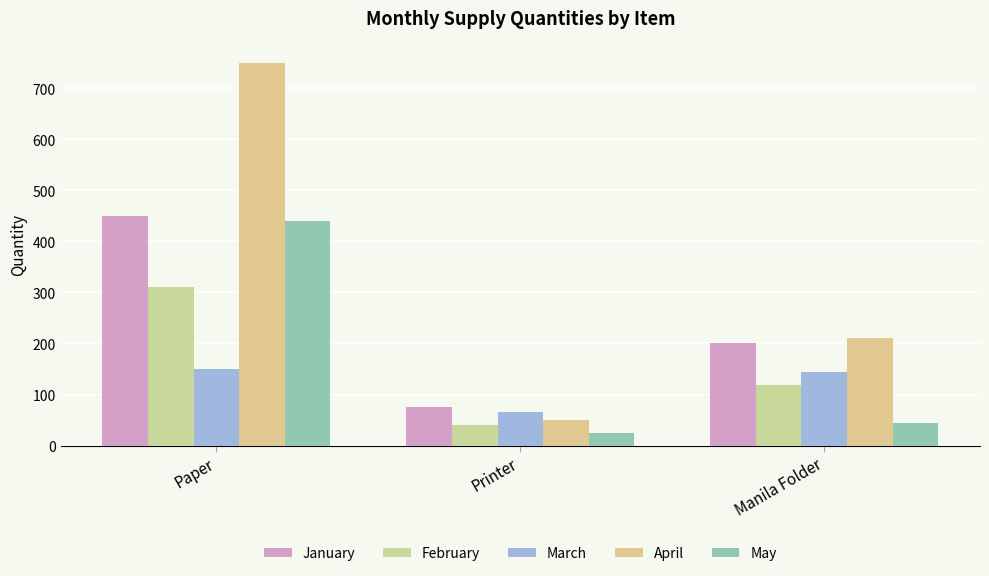

How many values in the April series are below 210?

1